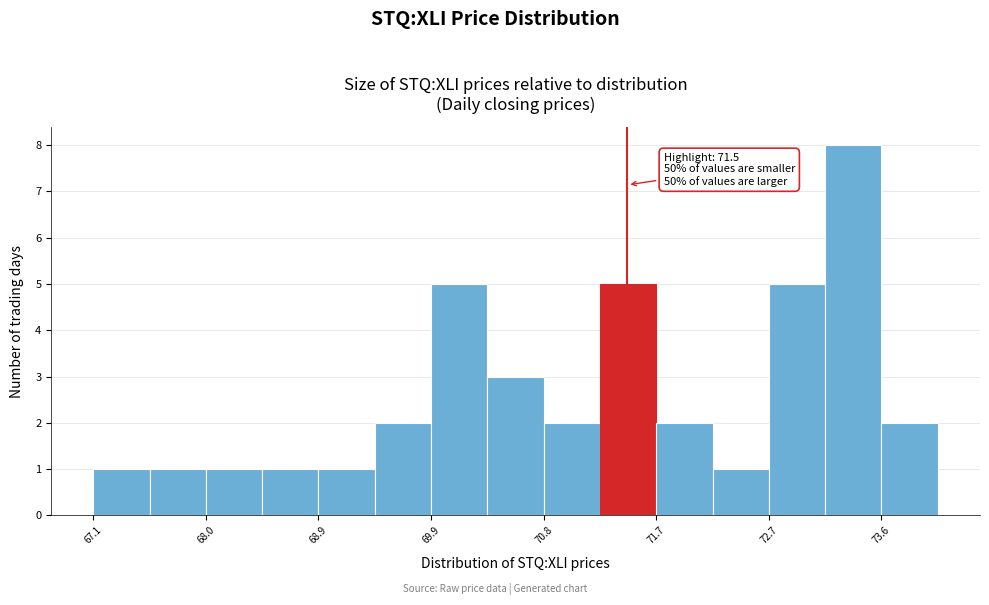

Which range on the x-axis has the tallest bar?

73.1 to 73.6